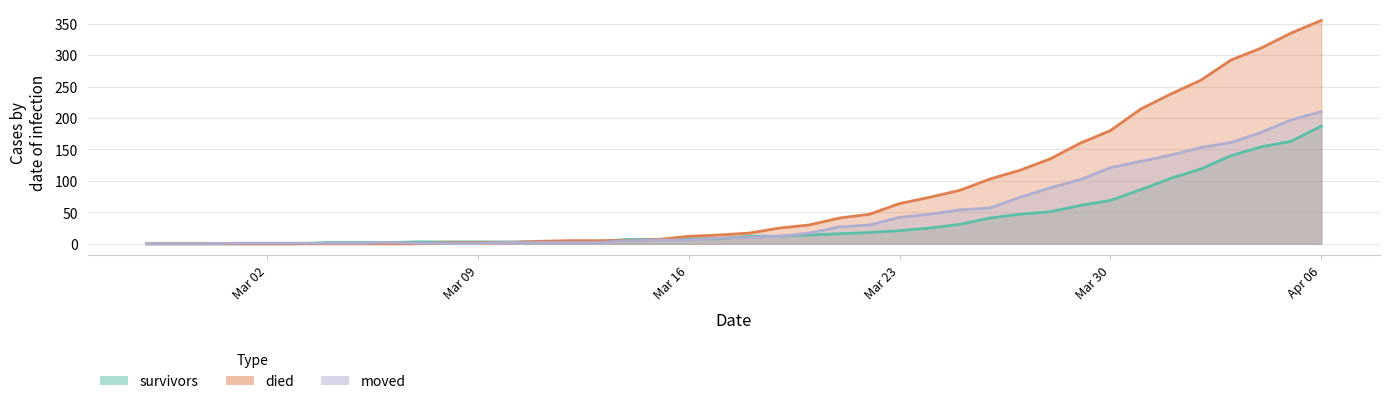

The value of died at 2020-02-28 is -135. True or false?

False